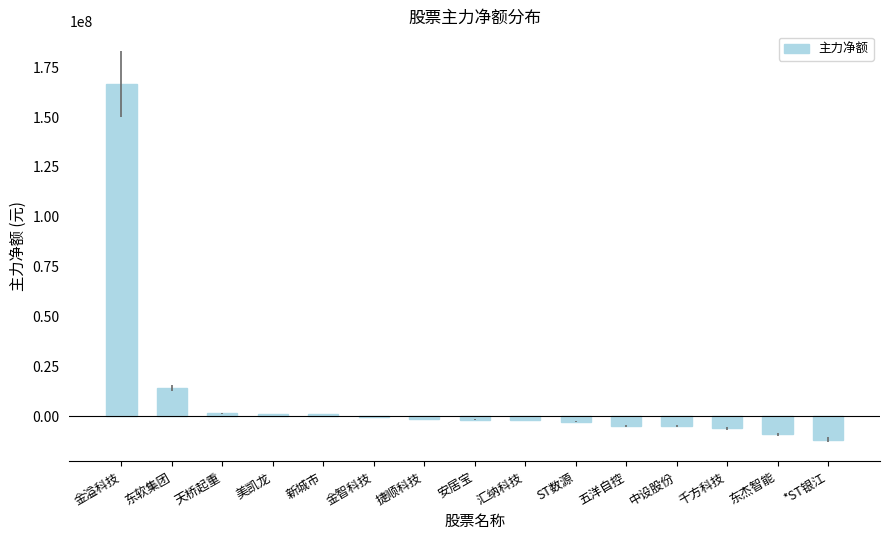

The chart shows a value of 6172110 at 东软集团. True or false?

False